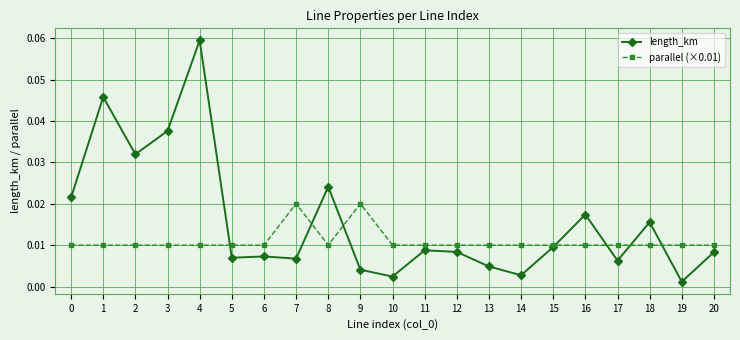

True or false: parallel (×0.01) has more than 0 points higher than both neighbors.

True